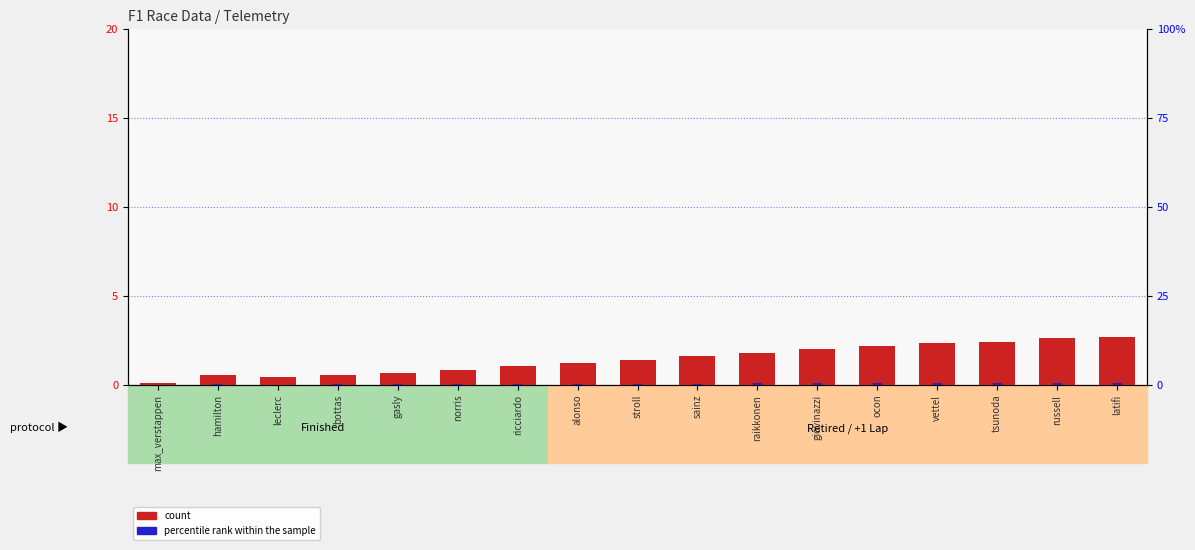

What is the value of the count bar at the 13th from the left?

2.2